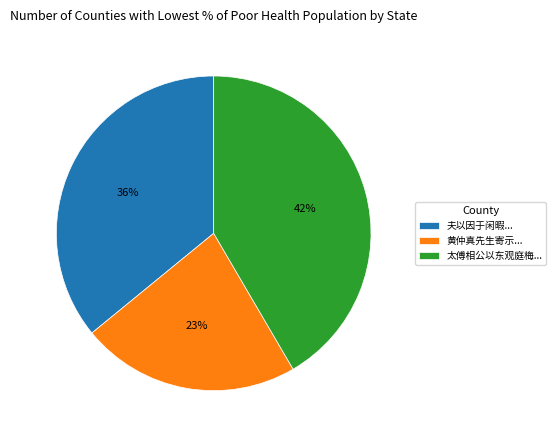

Approximately how many times larger is the value at 太傅相公以东观庭梅... compared to 黄仲真先生寄示...?

1.8